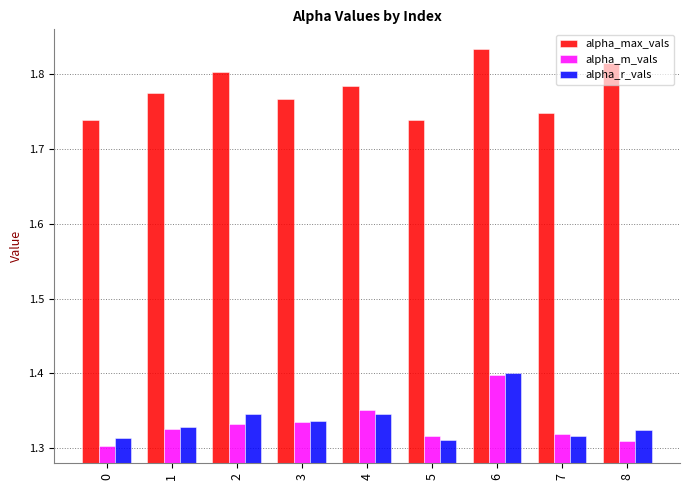

How many alpha_max_vals values are between 1 and 2?

9